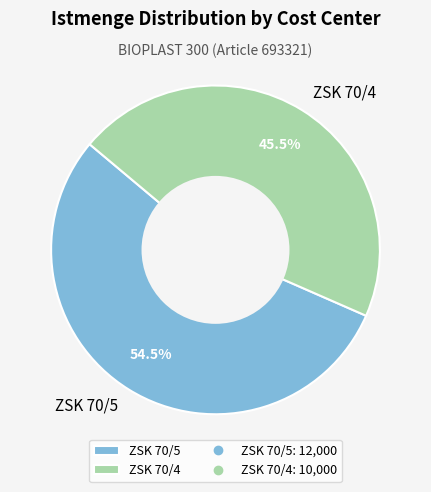

Which category accounts for the majority?

ZSK 70/5